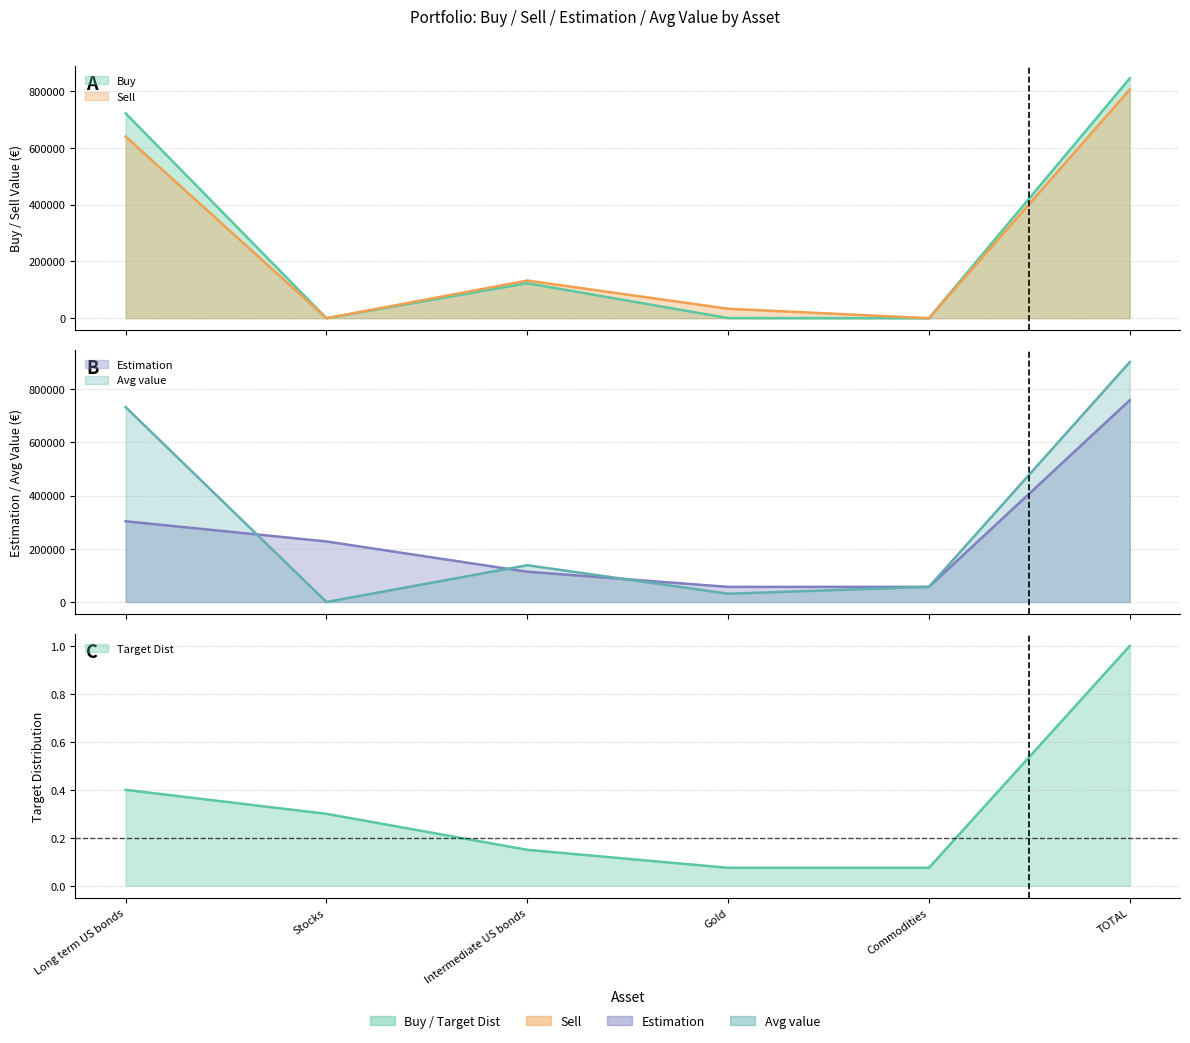

What is the difference between the highest and lowest values at Long term US bonds?

732674.2